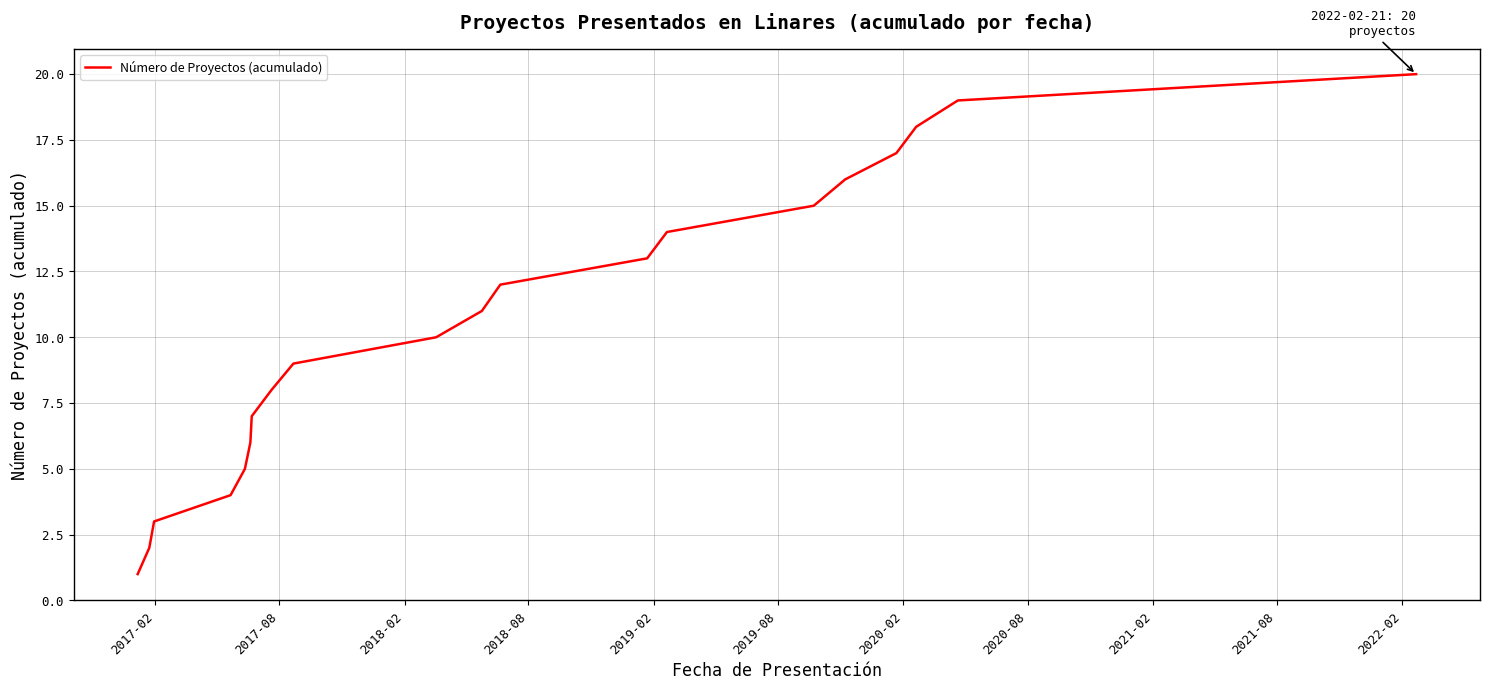

What is the difference between the maximum and minimum values?

19